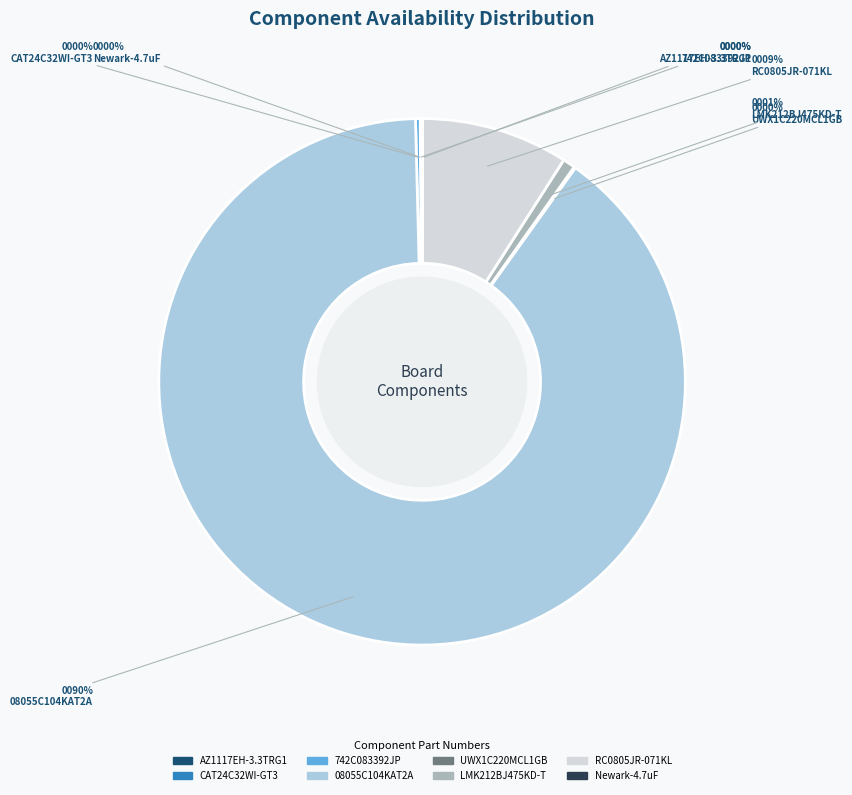

Approximately how many times larger is the value at RC0805JR-071KL compared to 08055C104KAT2A?

0.1